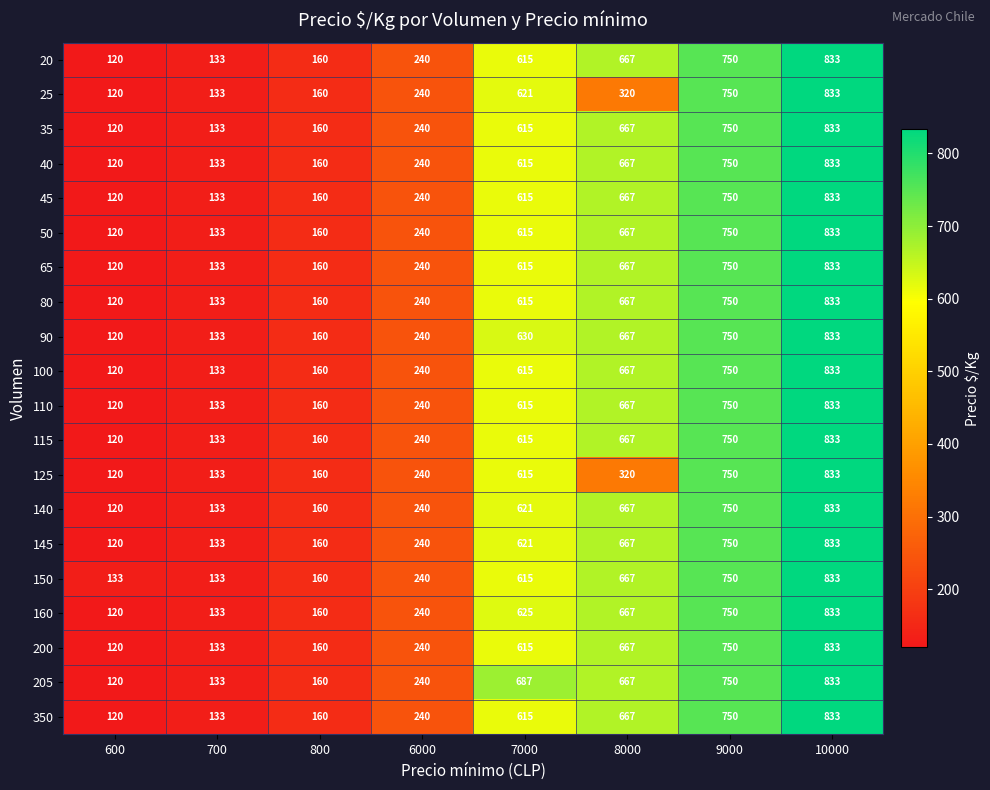

The 125 series shows 833 at 10000. True or false?

True